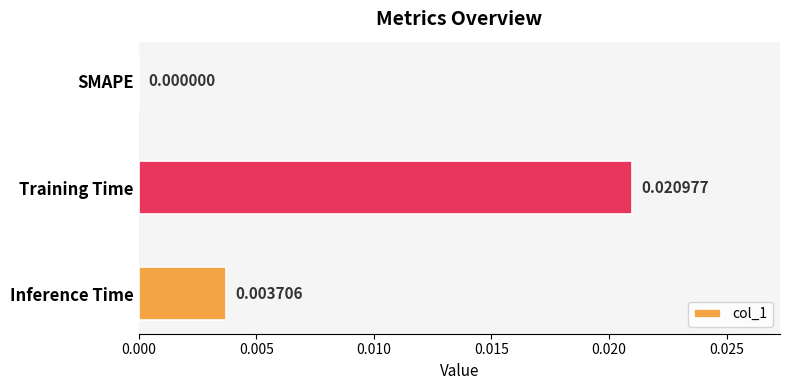

Which has a higher value, SMAPE or Inference Time?

Inference Time